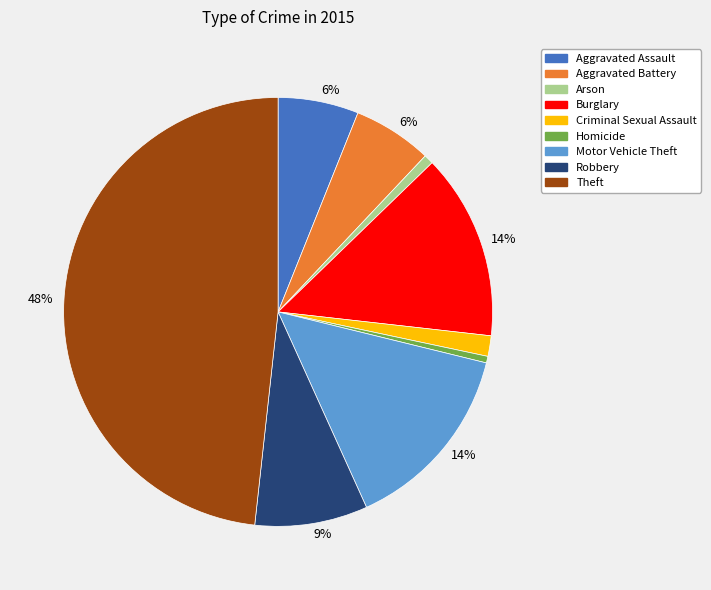

To the nearest percent, what is the average slice percentage?

11%